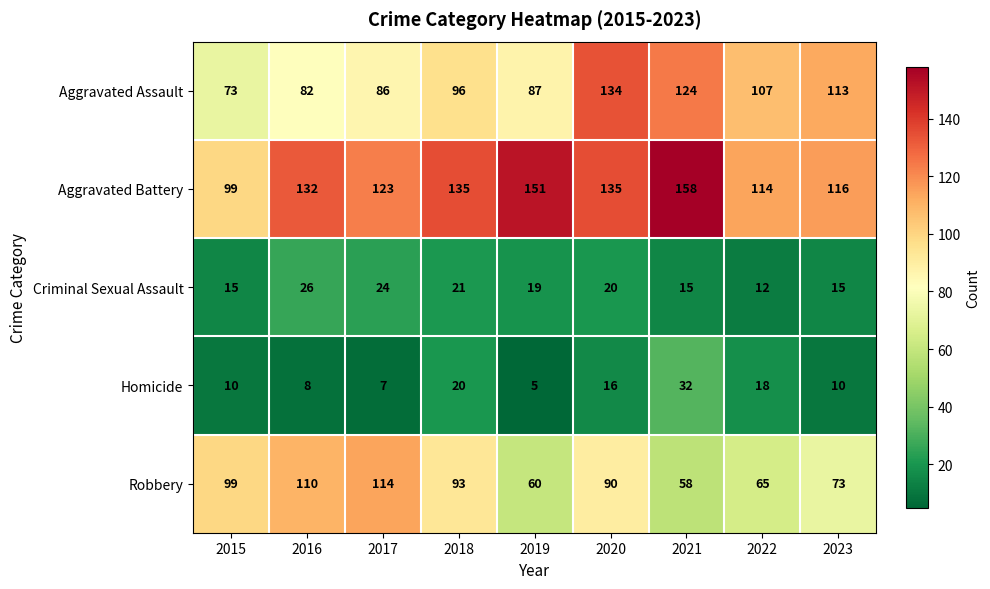

How many data points does each series have?

9